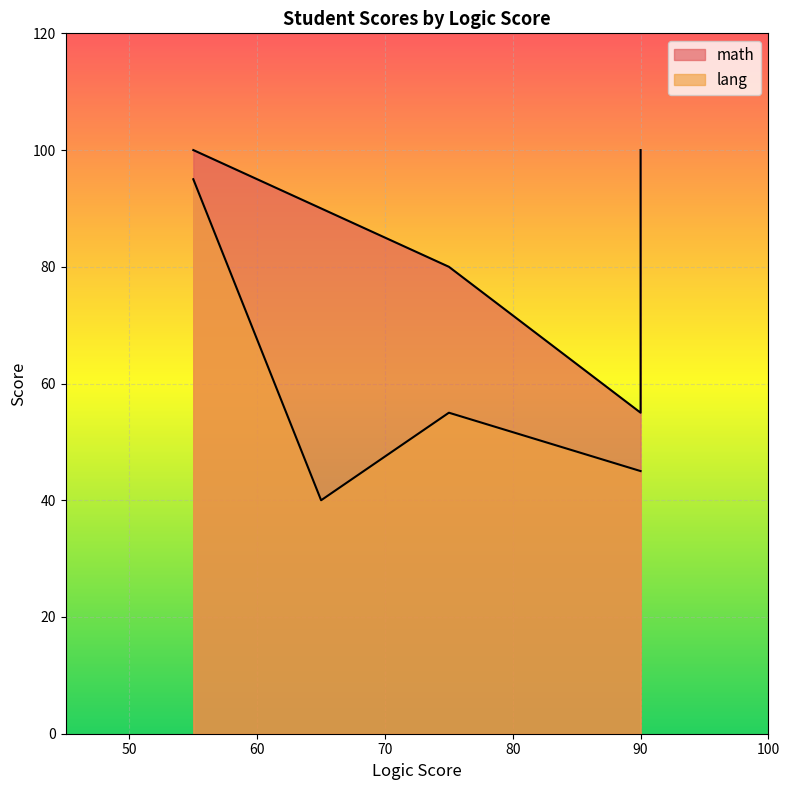

Is the value of math at 90 greater than the value of lang at 55?

No